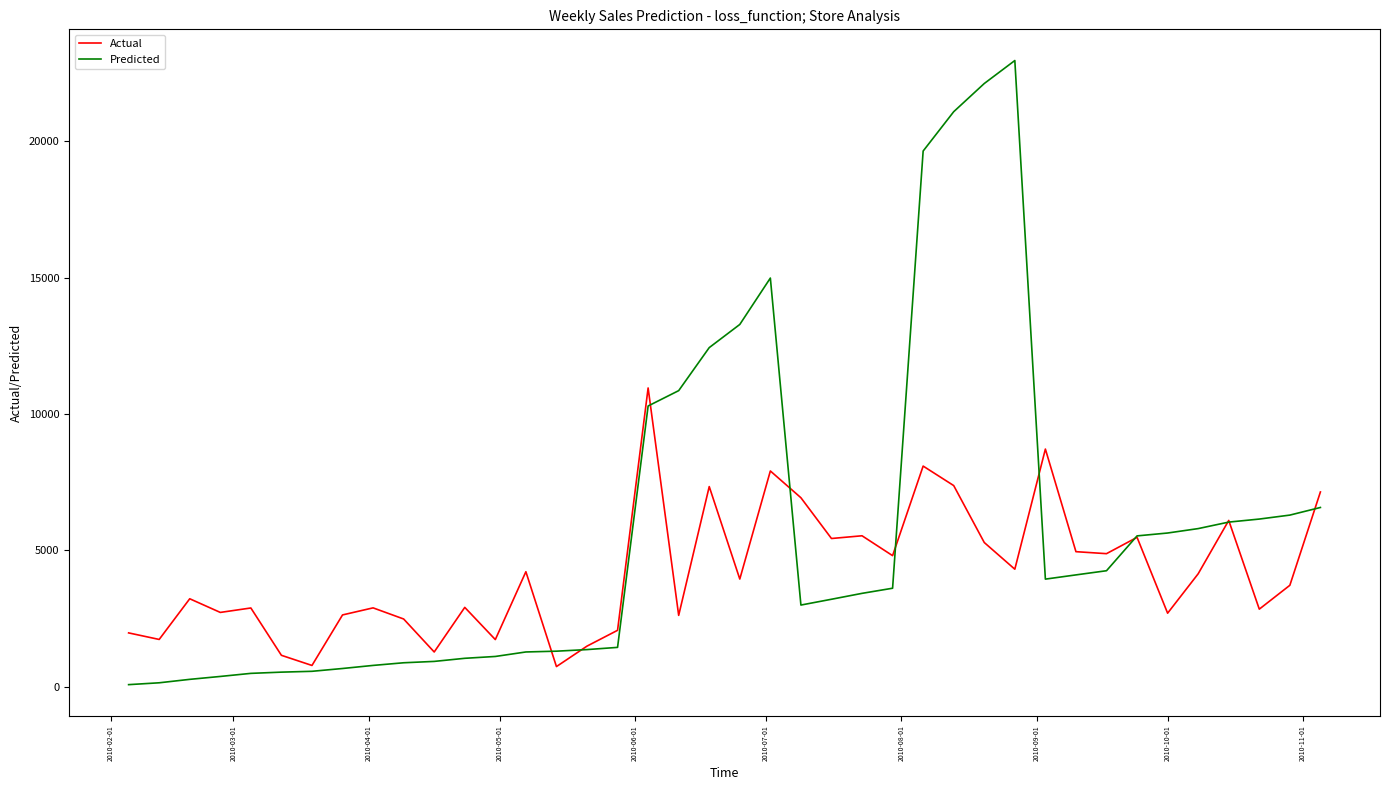

What is the sum of all Predicted values?

228547.2